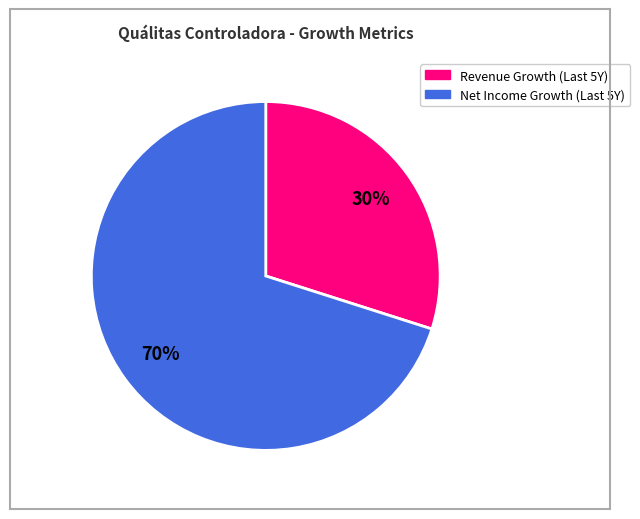

What is the largest slice in the pie chart?

Net Income Growth (Last 5Y)